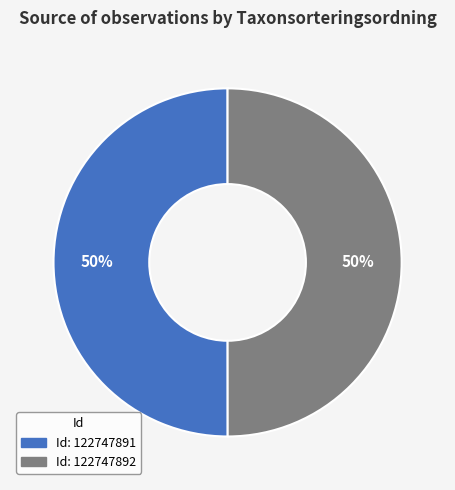

To the nearest percent, what is the average slice percentage?

50%